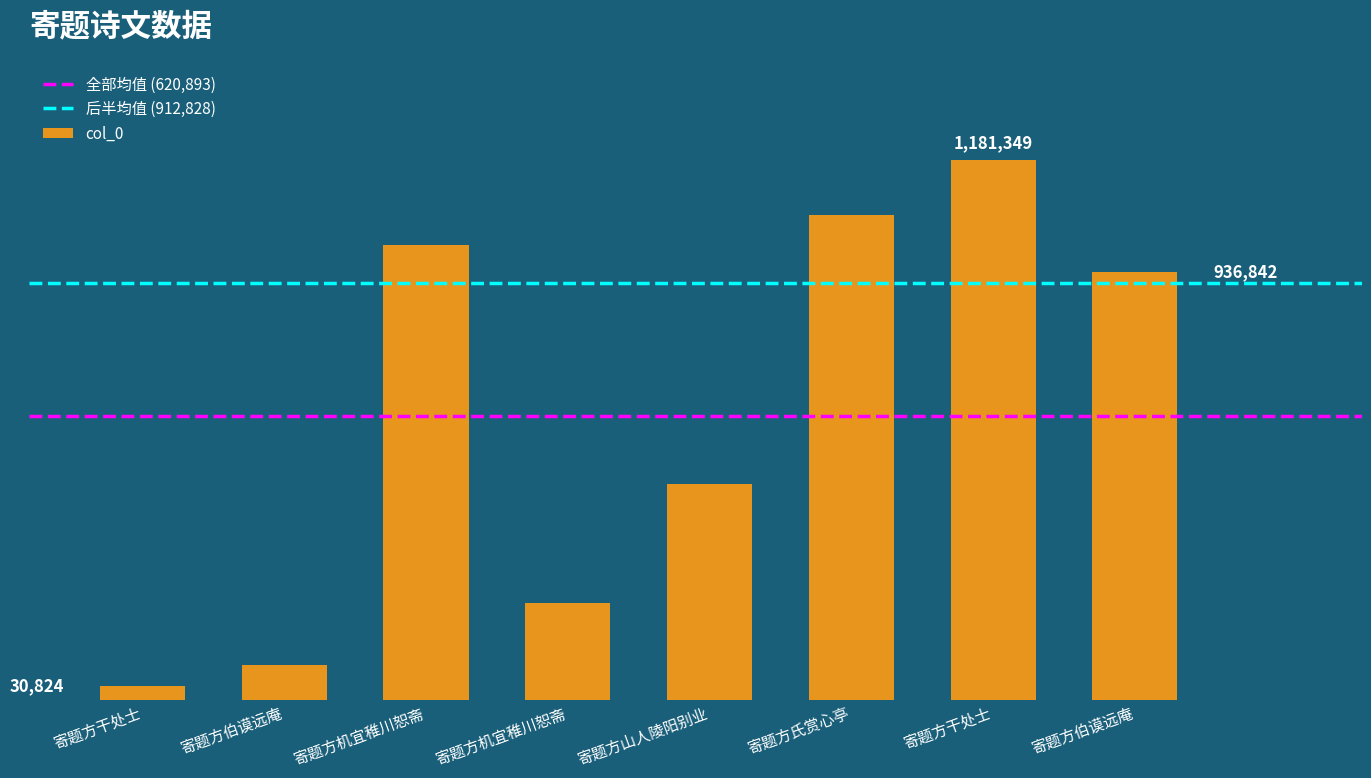

Are the bars horizontal?

No